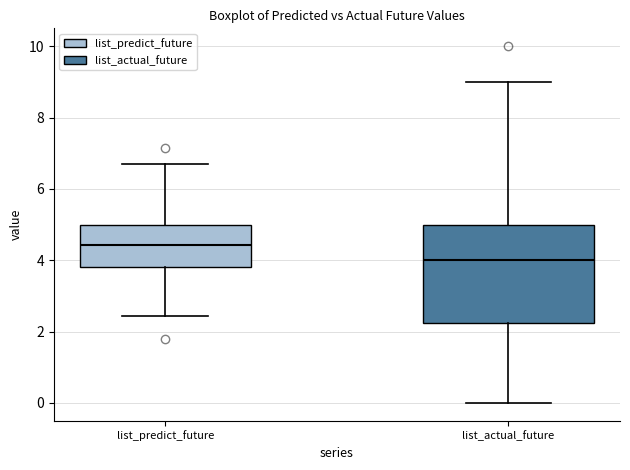

Comparing the boxes themselves (not the whiskers), which one is the tallest?

list_actual_future